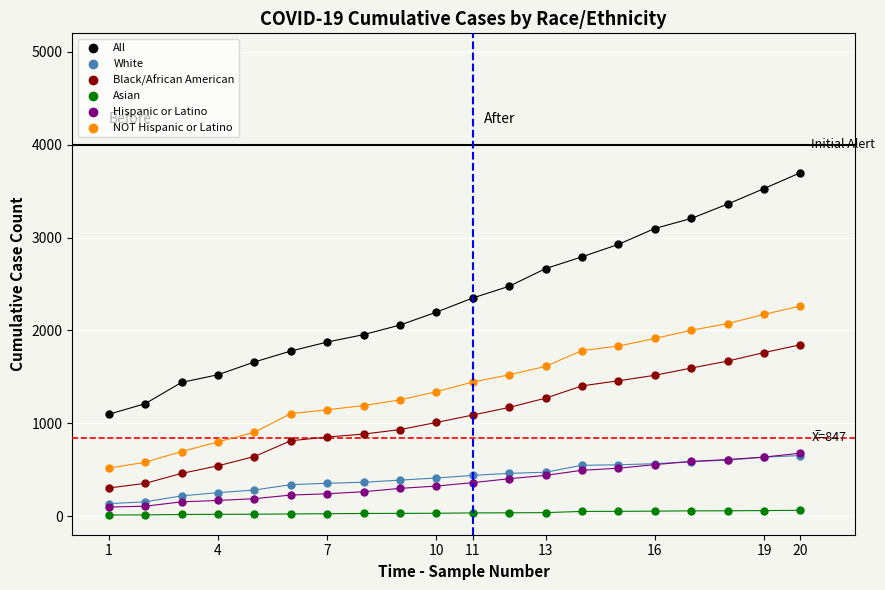

Which series contains the highest Y value?

All